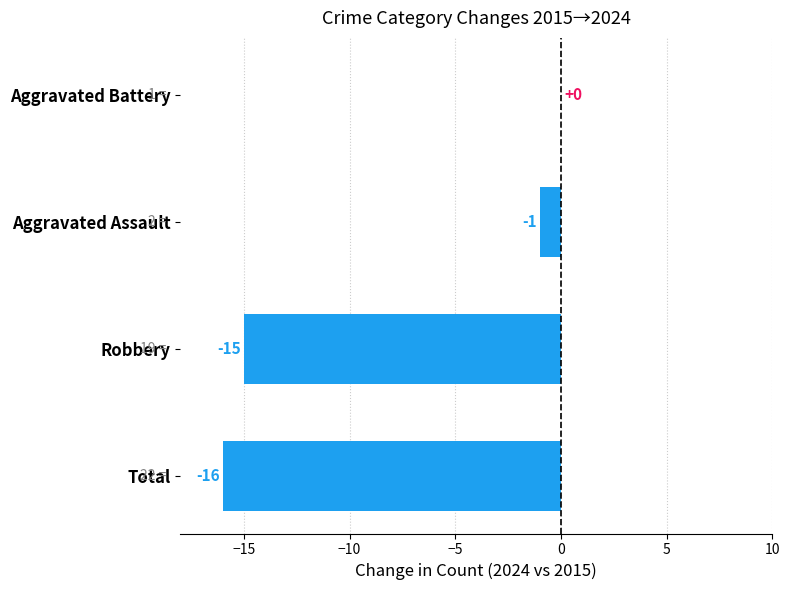

Which label corresponds to the largest value in the chart?

Aggravated Battery